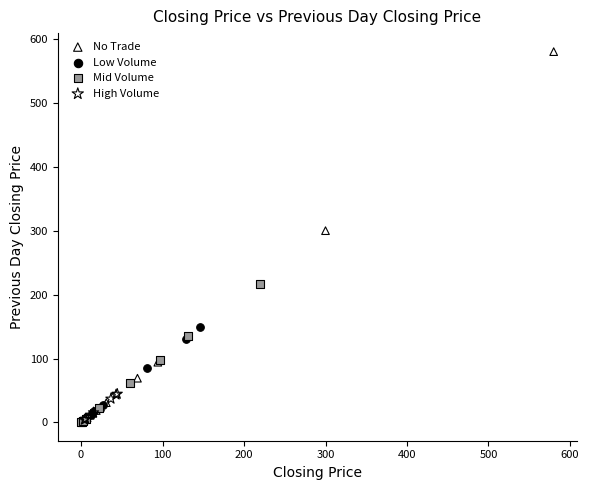

Which series has the widest spread of Y values?

No Trade